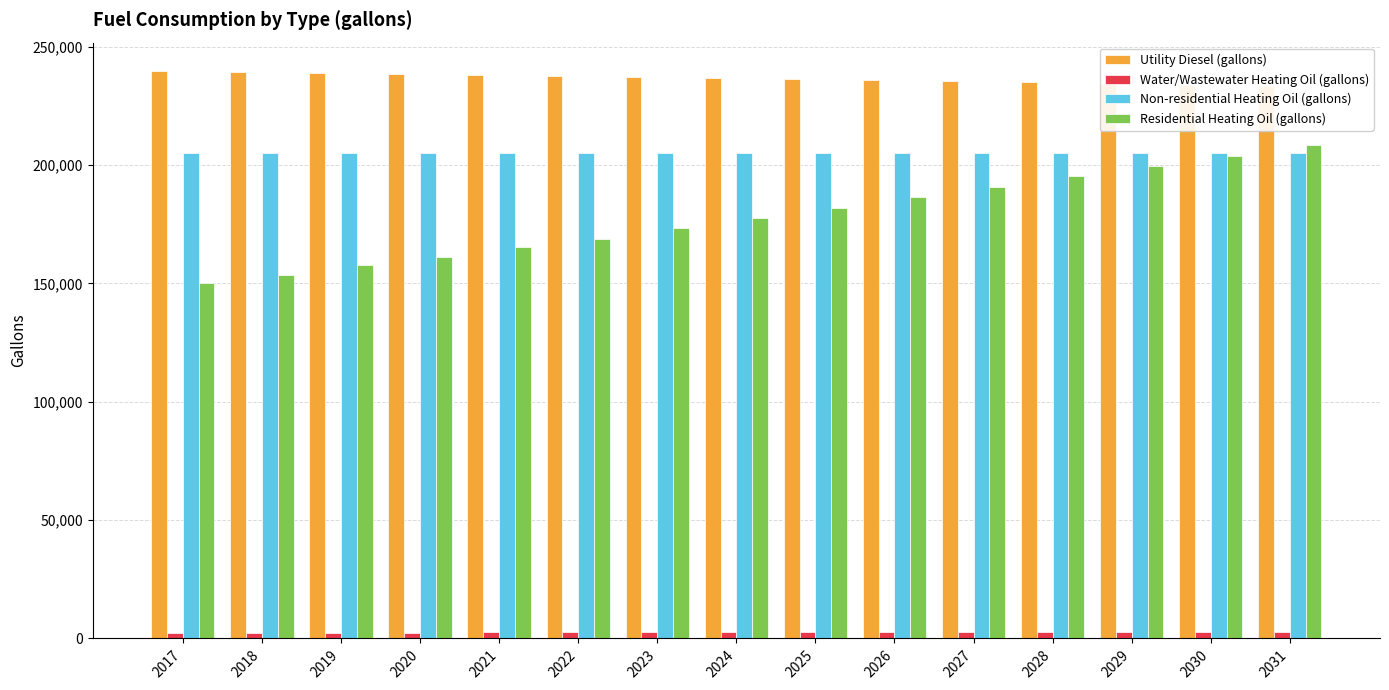

Between 2017 and 2021, which is larger?

2017